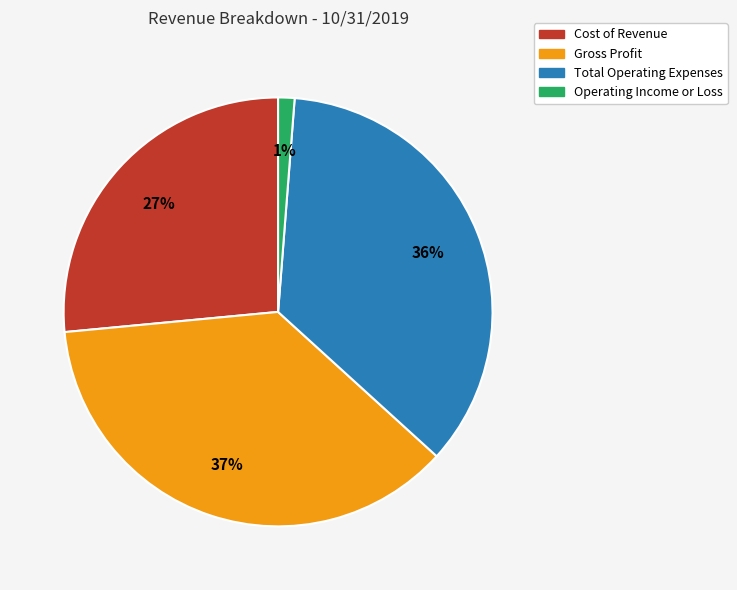

To the nearest percent, what is the combined percentage of Cost of Revenue and Operating Income or Loss?

28%